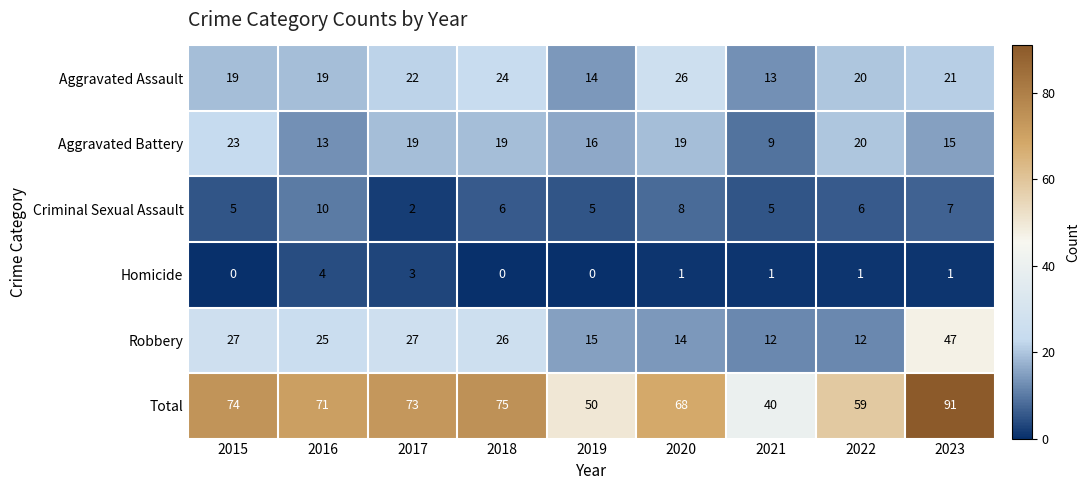

What value does the Total series have at 2015, to the nearest 5?

75